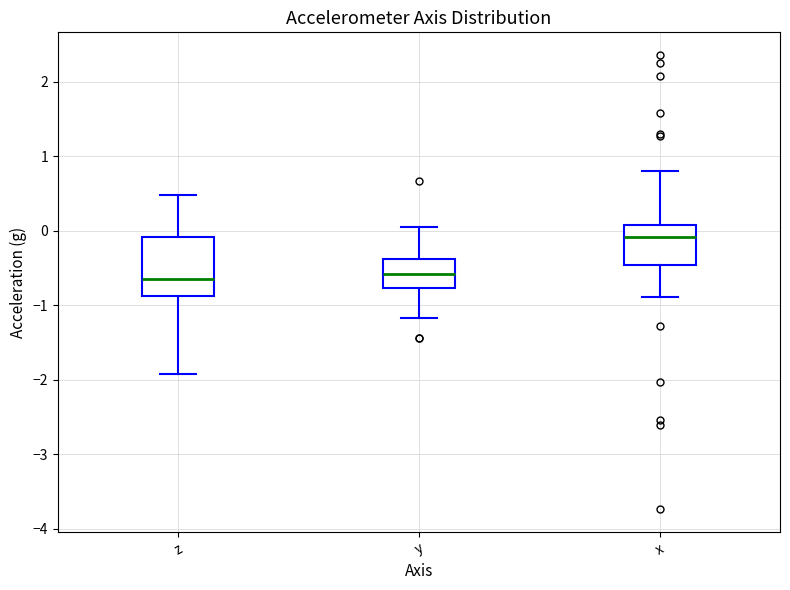

Reading left to right, transcribe this box plot: for each box, give where its median line is, the range the box spans, and where its two whiskers end, as read against the y-axis. The values are not printed on the chart, so give them approximately, as read against the axis.

z: median -0.6, box -0.9 to -0.1, whiskers -1.9 to 0.5
y: median -0.6, box -0.8 to -0.4, whiskers -1.2 to 0.1
x: median -0.1, box -0.5 to 0.1, whiskers -0.9 to 0.8